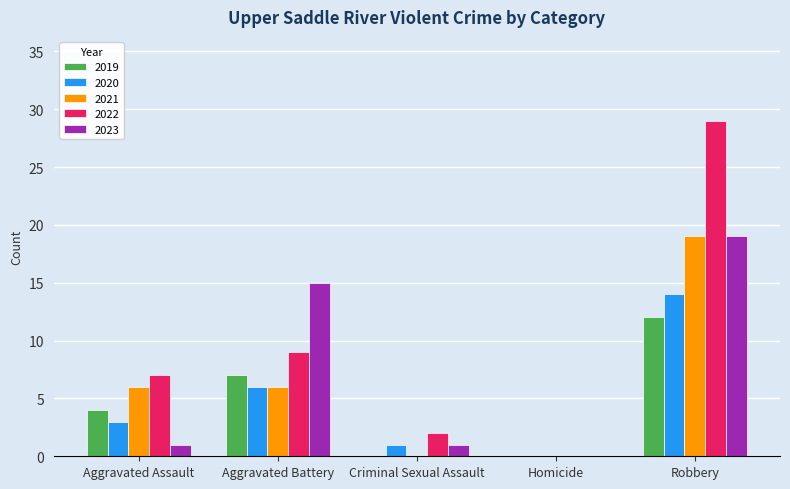

What is the sum of all 2023 values?

36